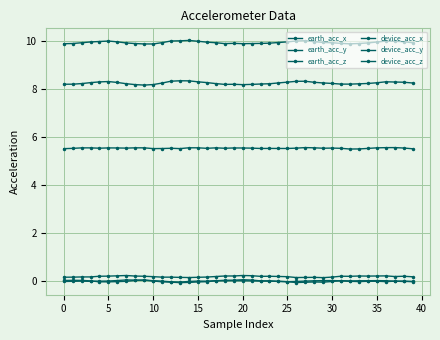

What is the lowest value of the device_acc_z series?

8.2